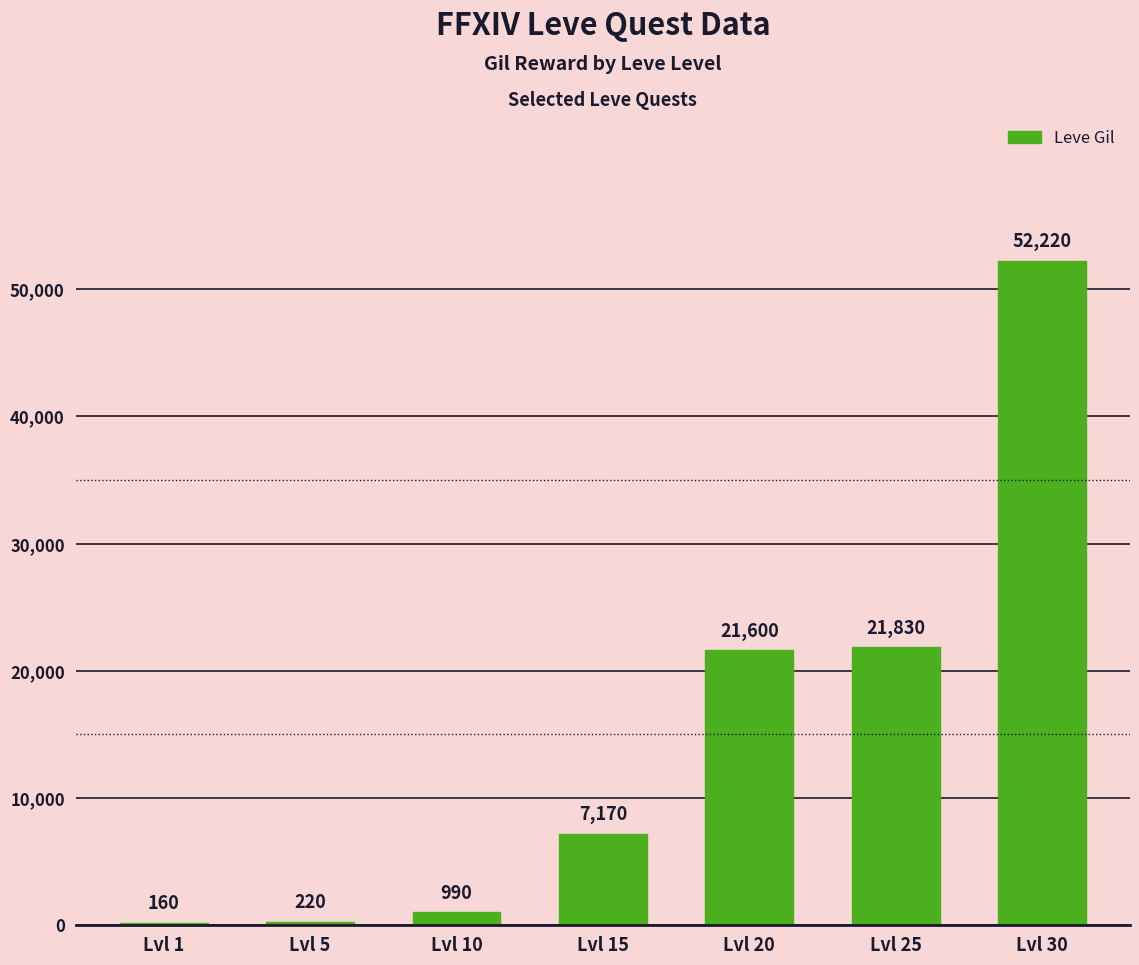

Count the number of data series in this chart.

1